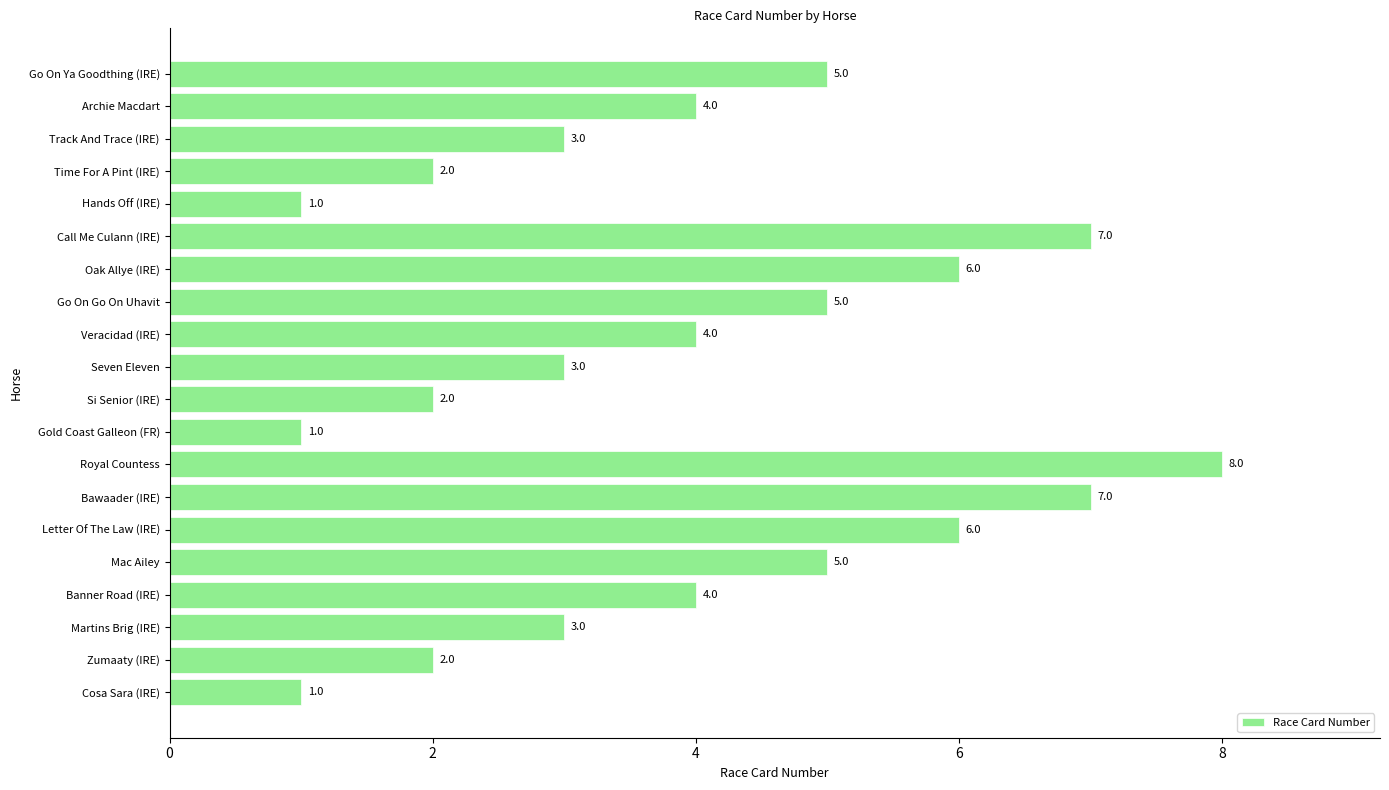

Reading bottom to top, transcribe all the data shown in this chart.

Cosa Sara (IRE)=1	Zumaaty (IRE)=2	Martins Brig (IRE)=3	Banner Road (IRE)=4	Mac Ailey=5	Letter Of The Law (IRE)=6	Bawaader (IRE)=7	Royal Countess=8	Gold Coast Galleon (FR)=1	Si Senior (IRE)=2	Seven Eleven=3	Veracidad (IRE)=4	Go On Go On Uhavit=5	Oak Allye (IRE)=6	Call Me Culann (IRE)=7	Hands Off (IRE)=1	Time For A Pint (IRE)=2	Track And Trace (IRE)=3	Archie Macdart=4	Go On Ya Goodthing (IRE)=5